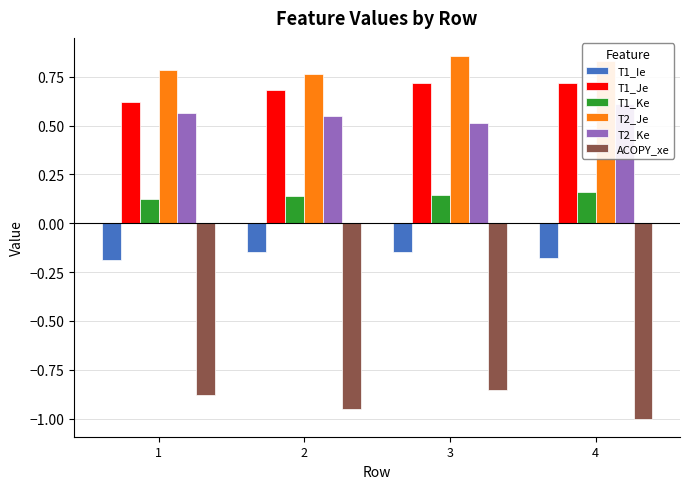

Read the T1_Ke value at 3.

0.1